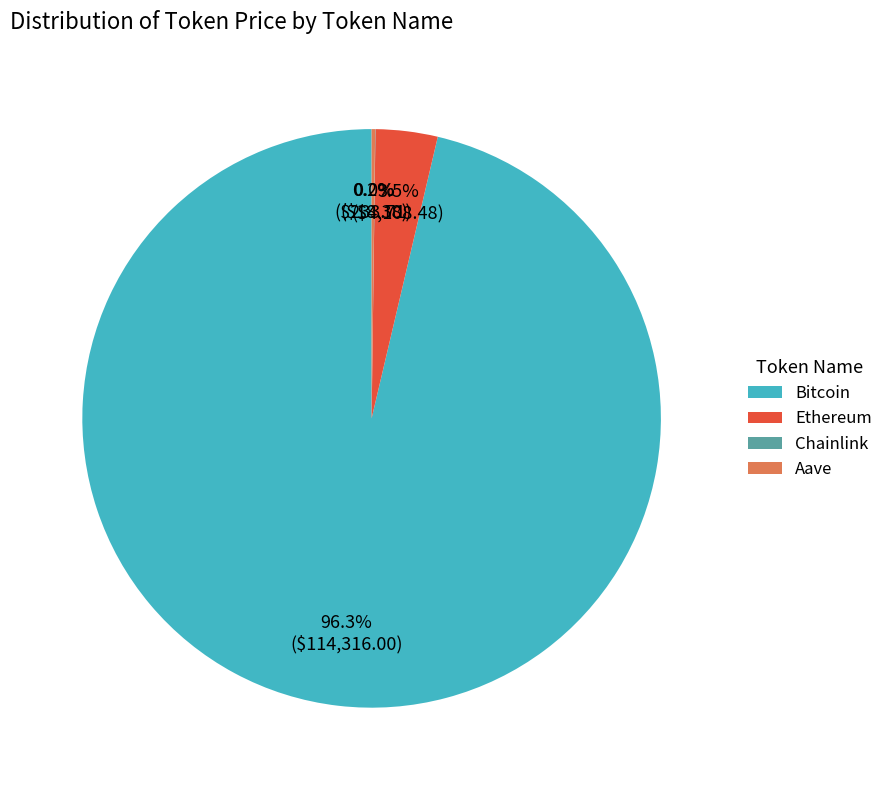

Which slice is the largest?

Bitcoin